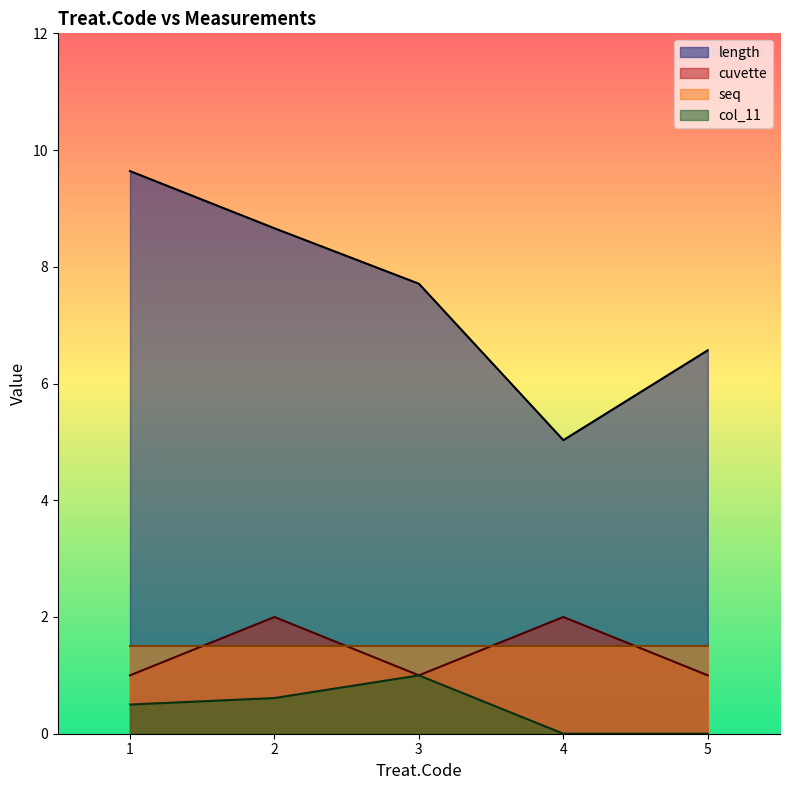

Rank the series by their maximum value, from lowest to highest.

col_11, seq, cuvette, length